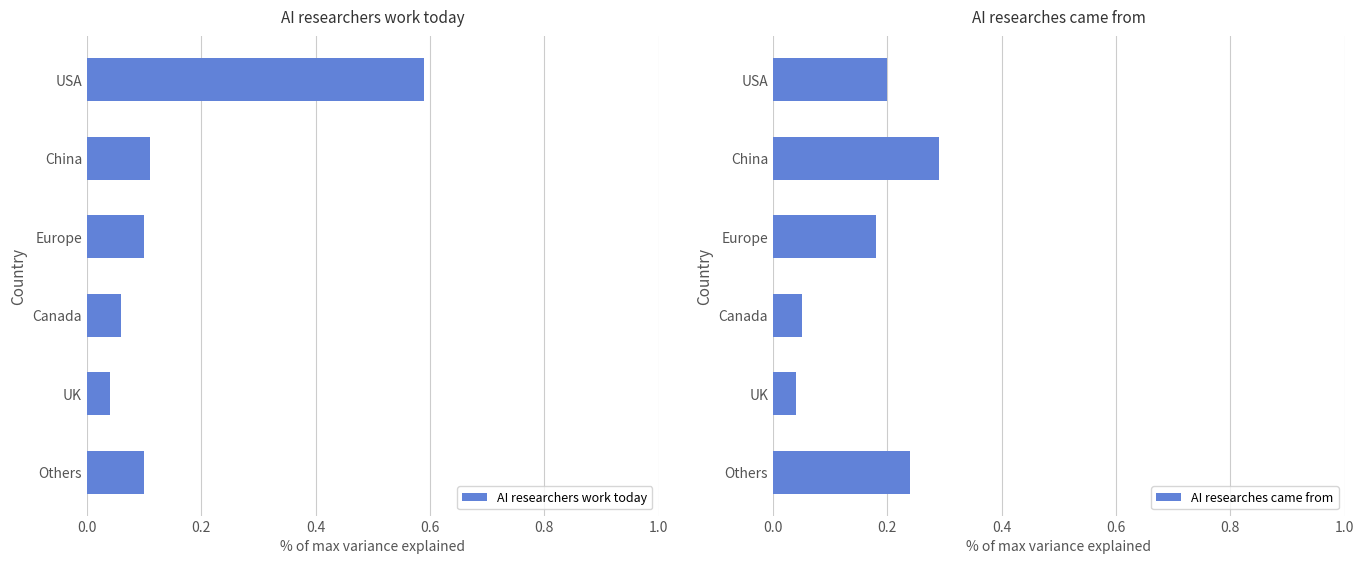

True or false: AI researchers work today has a value of 0.1 at China.

True